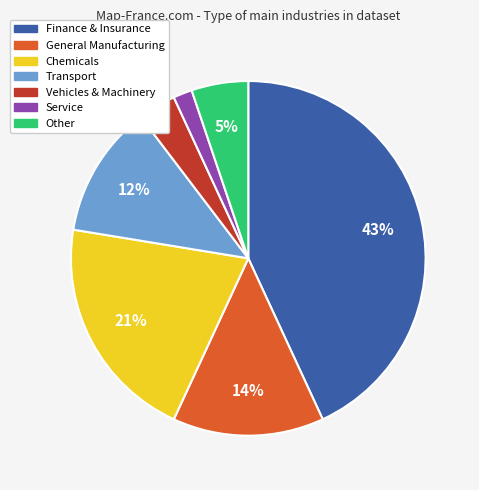

Is there any slice that represents more than half of the pie?

No